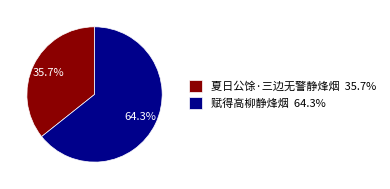

Which has a higher value, 赋得高柳静烽烟 or 夏日公馀·三边无警静烽烟?

赋得高柳静烽烟